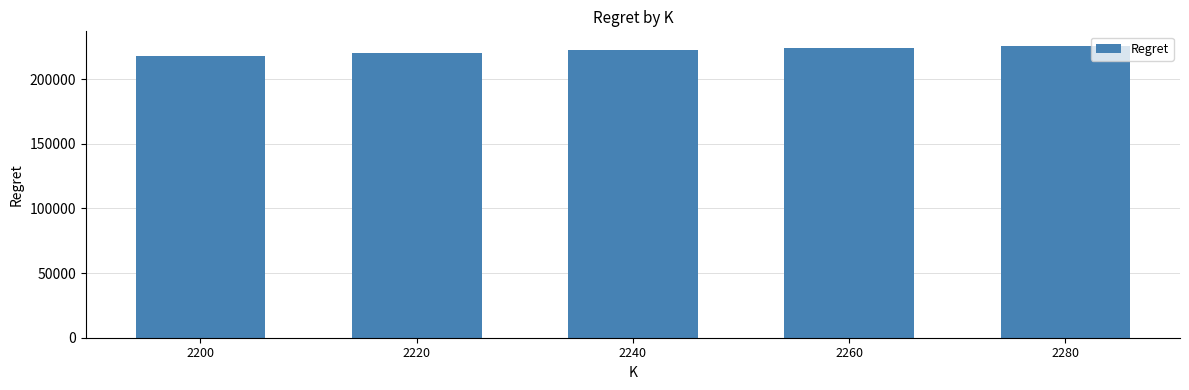

What is the ratio of the value at 2240 to the value at 2260?

1.0